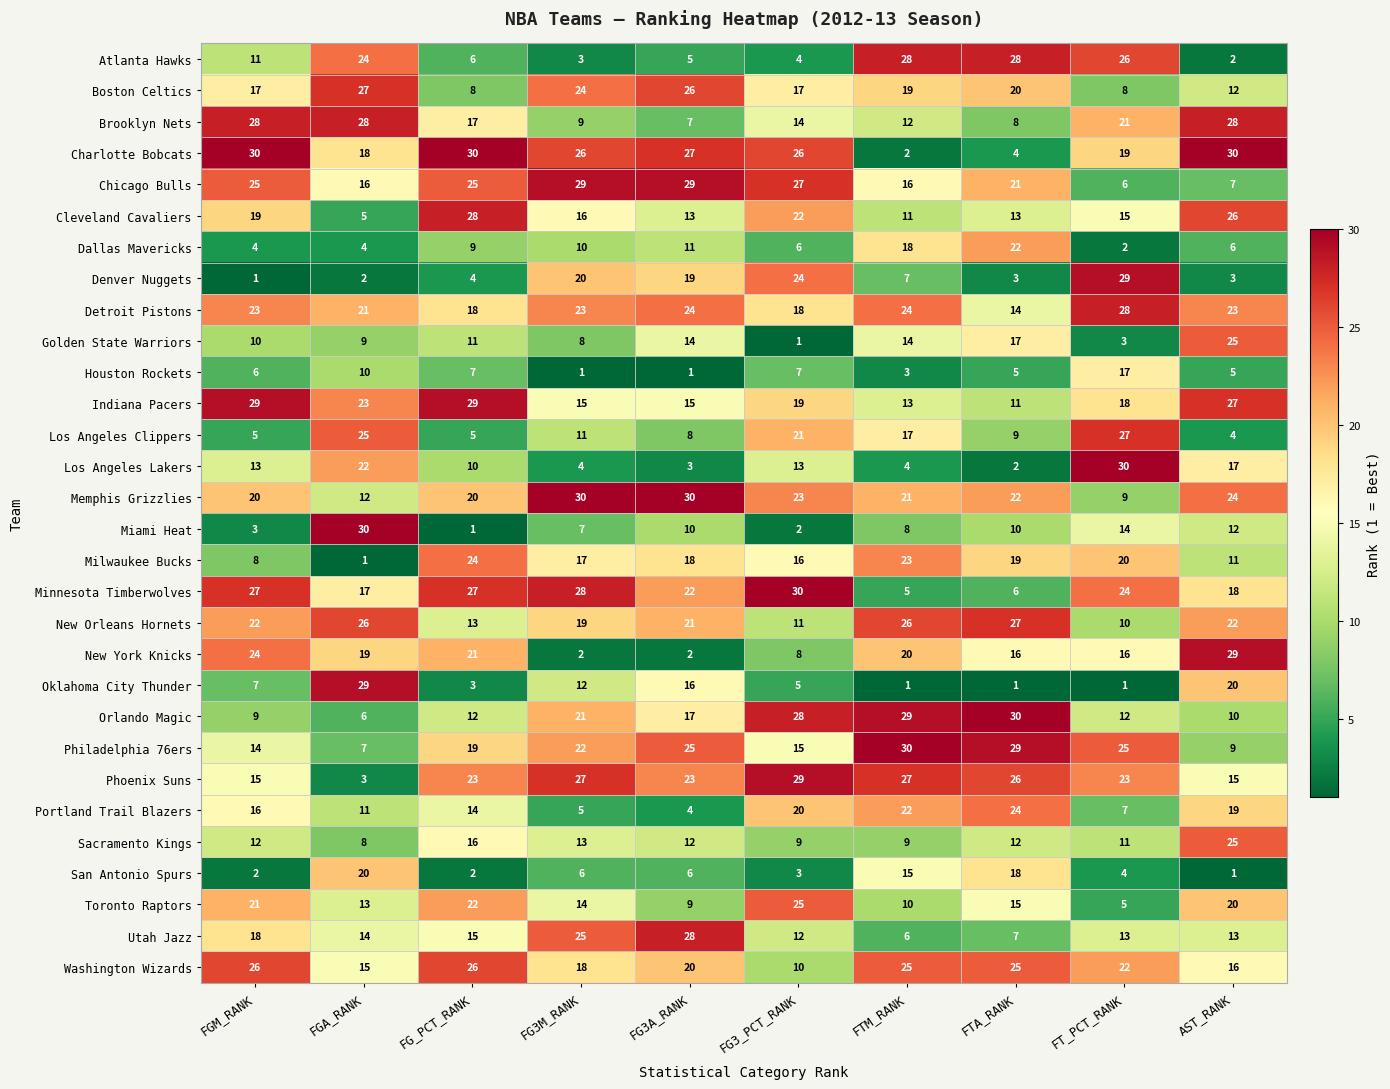

At which category is the sum across all series the highest?

AST_RANK